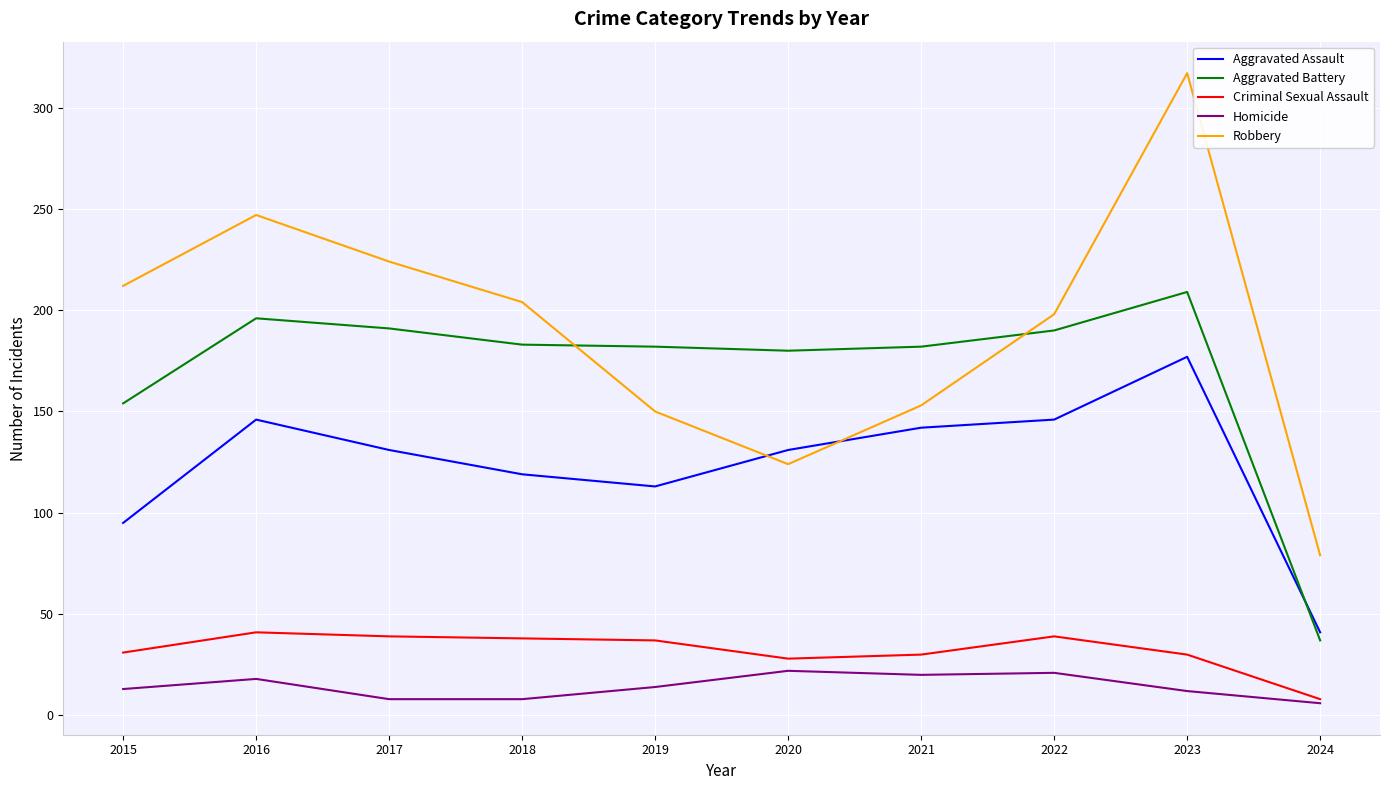

Rank the series by their maximum value, from highest to lowest.

Robbery, Aggravated Battery, Aggravated Assault, Criminal Sexual Assault, Homicide